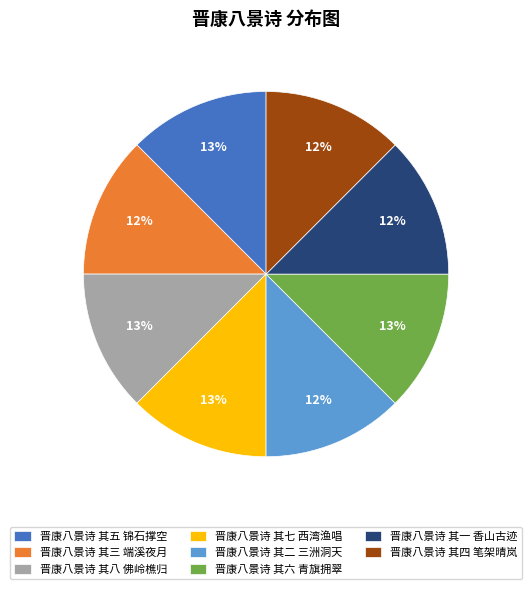

To the nearest percent, what percentage of the pie is 晋康八景诗 其四 笔架晴岚?

12%